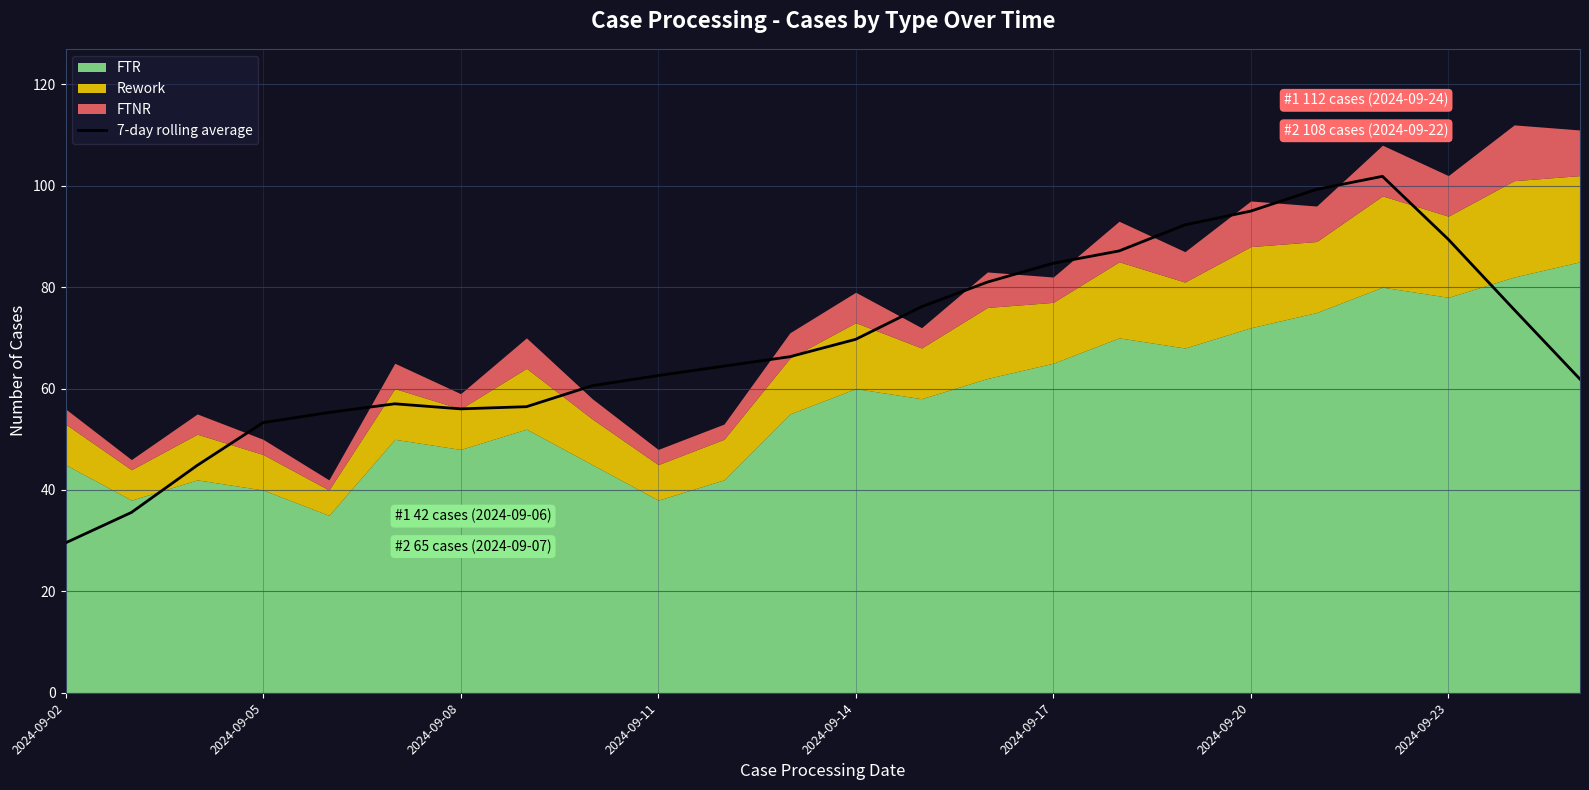

What is the maximum value for 7-day rolling average?

101.9